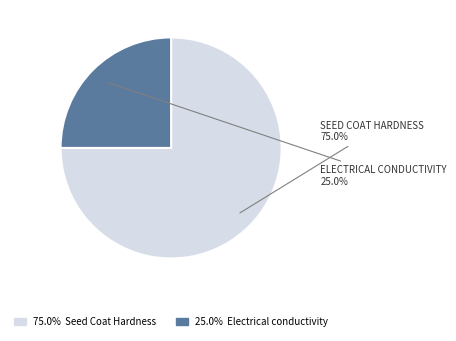

How many segments does this pie chart have?

2